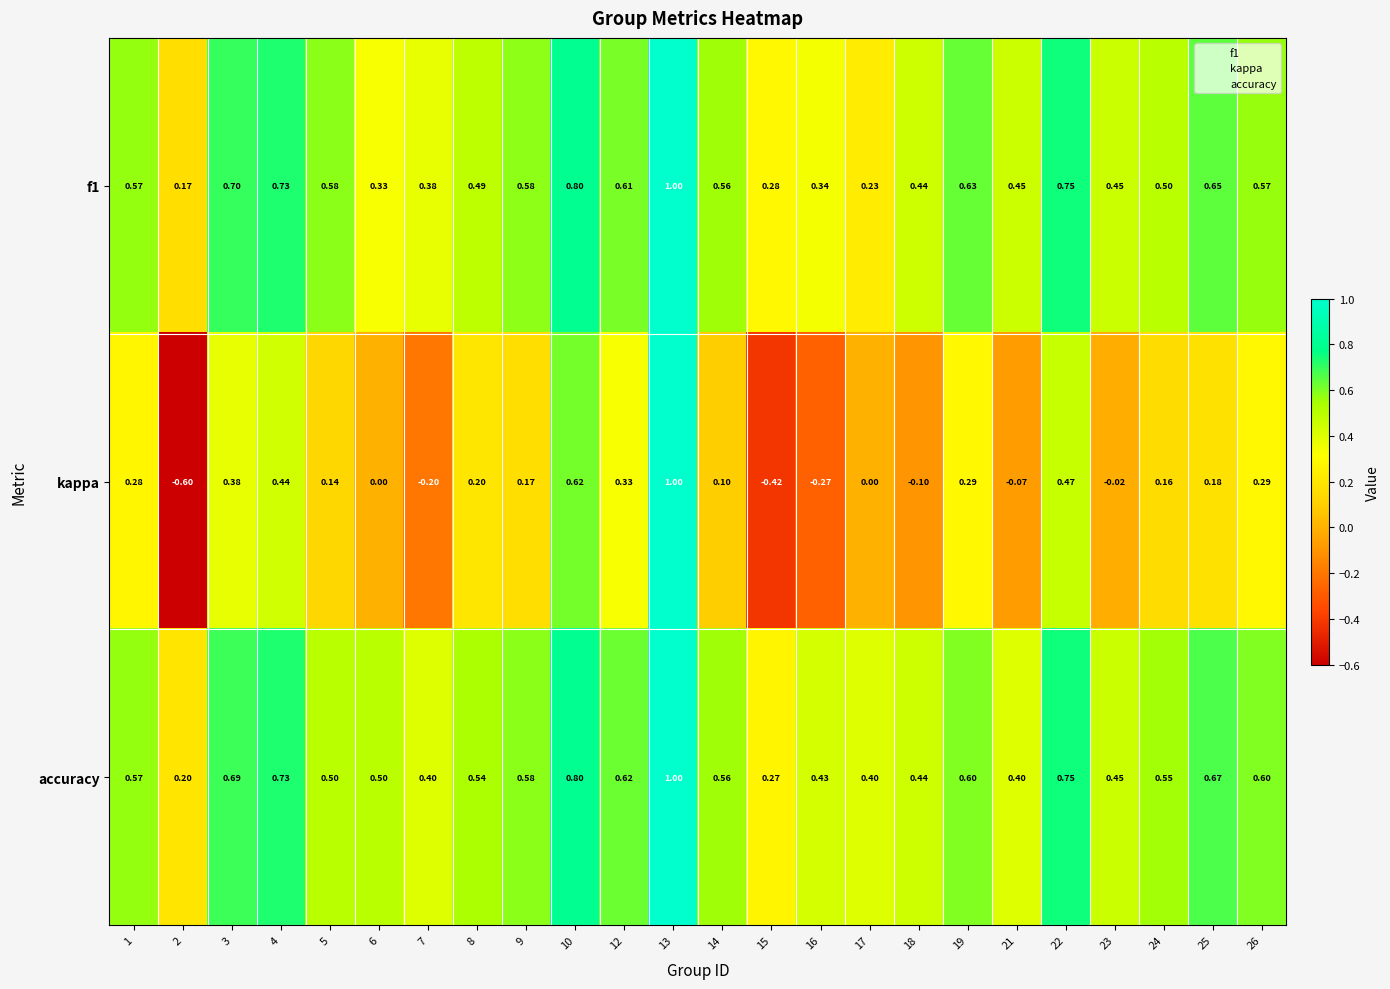

Which series has the largest range (max minus min)?

kappa